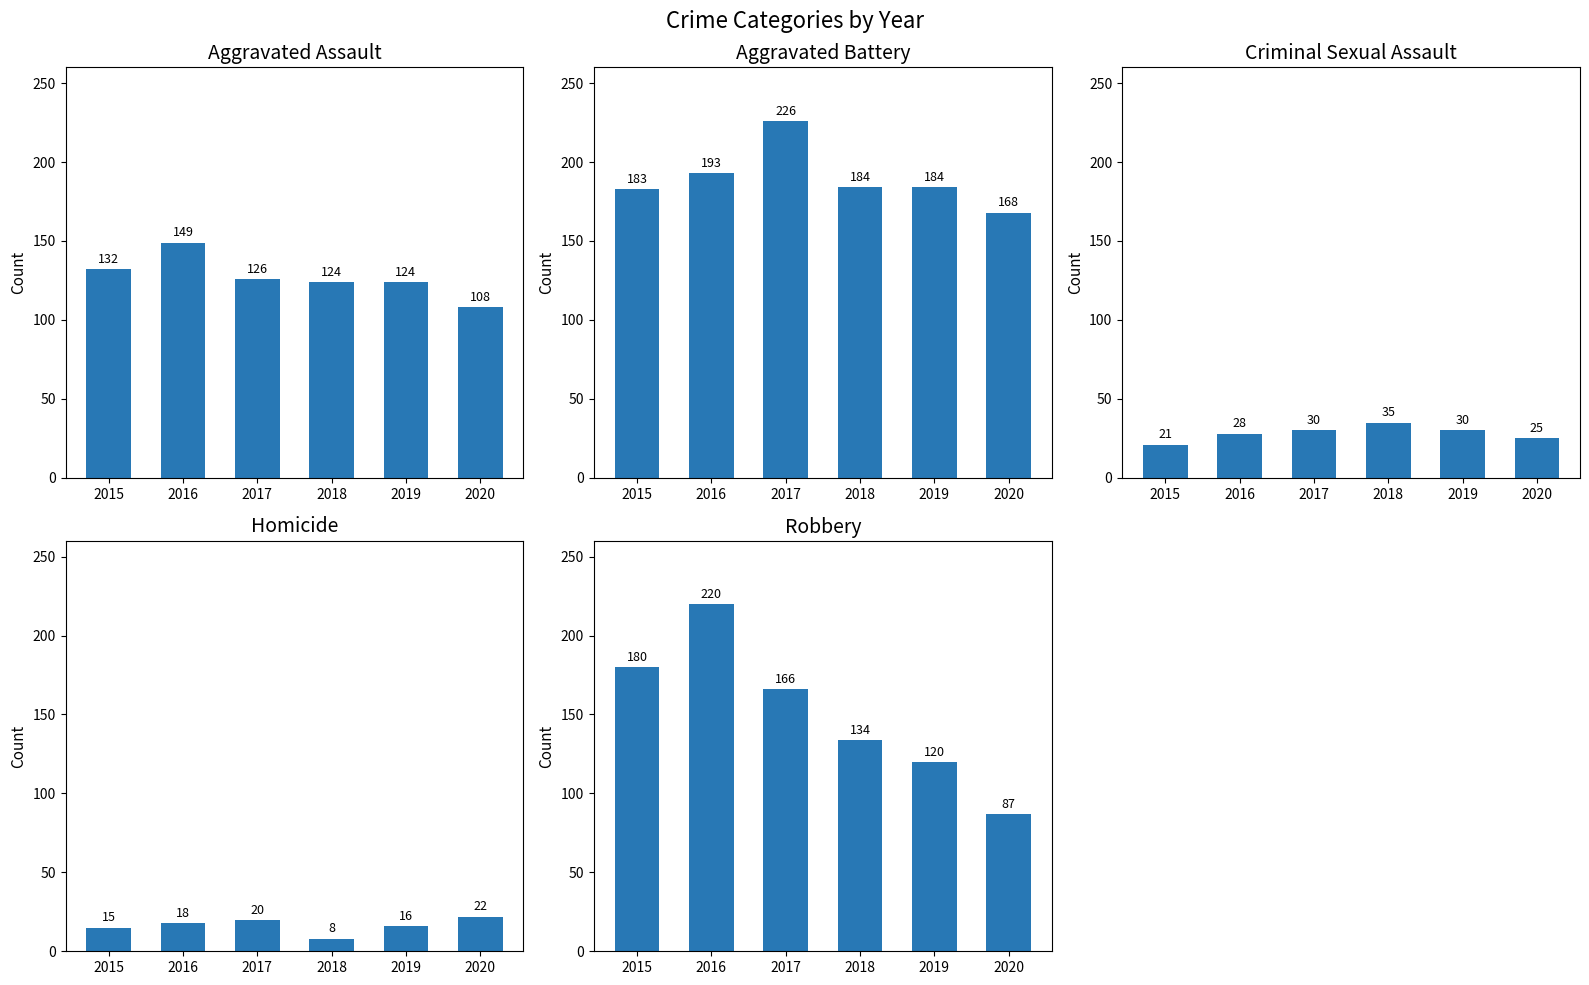

Count the Criminal Sexual Assault values in the range 25 to 30.

4